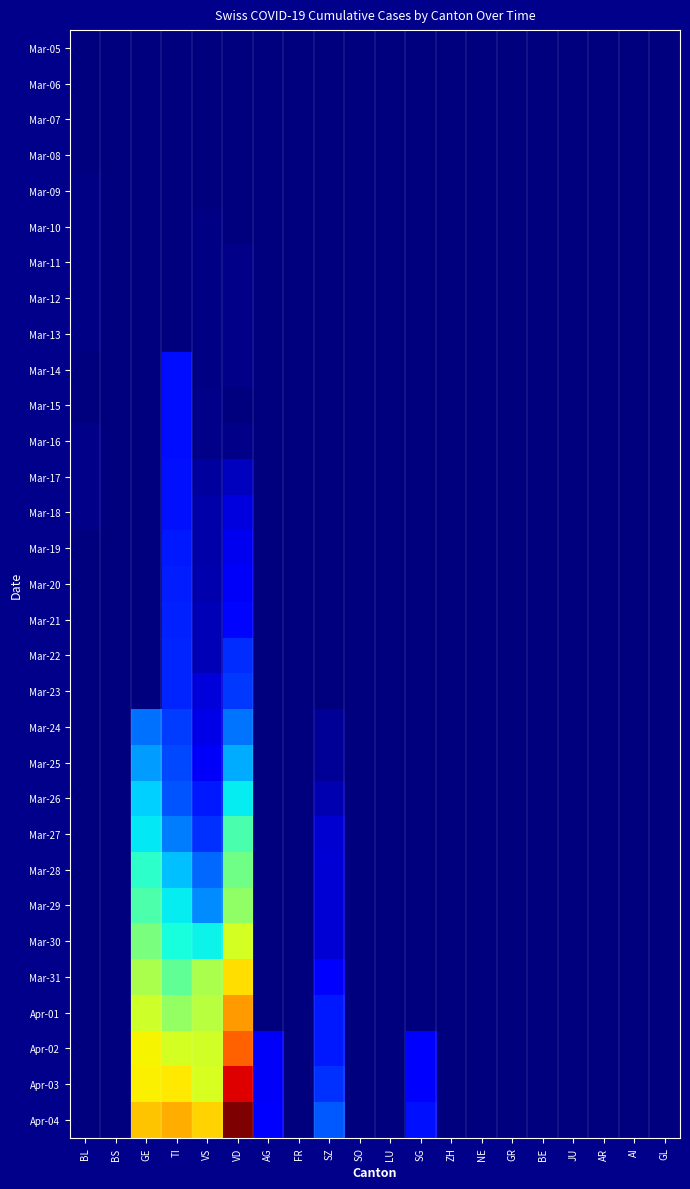

Which series has the largest total across all categories?

Apr-04